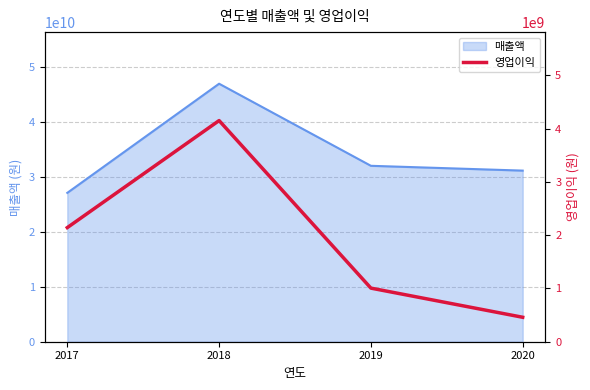

How many values exceed 2142872138?

1